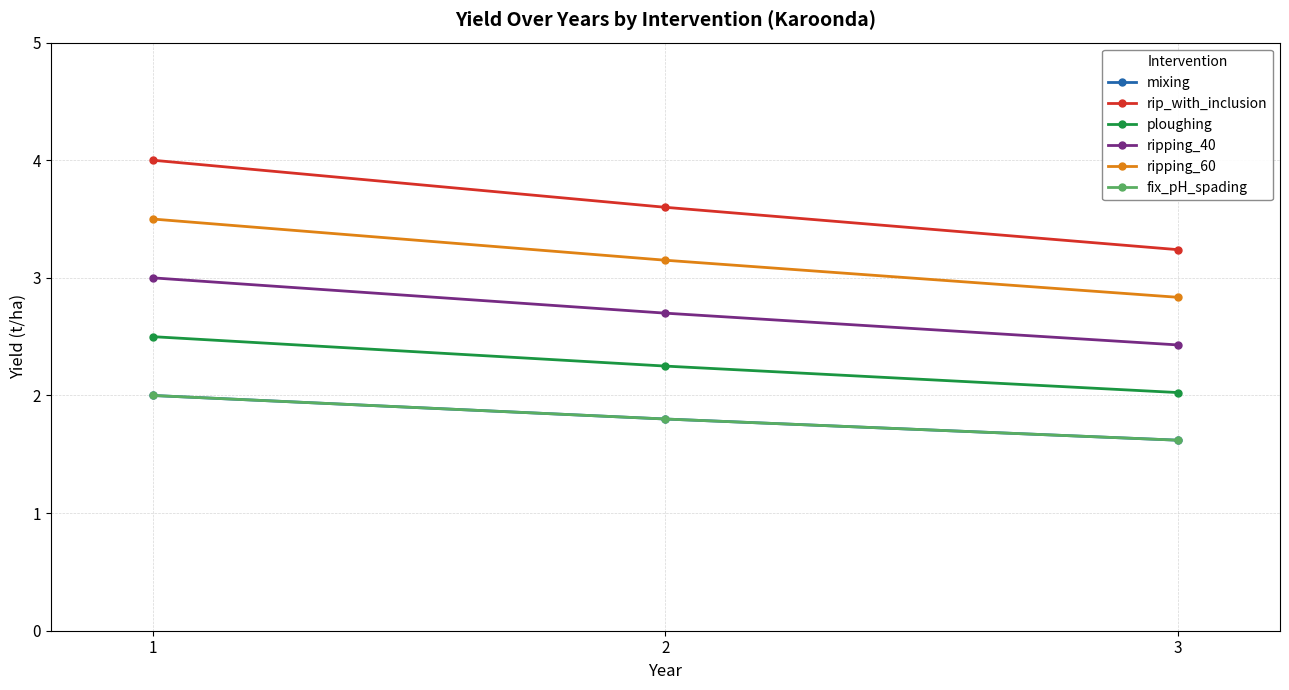

At which label does ploughing reach its peak?

1